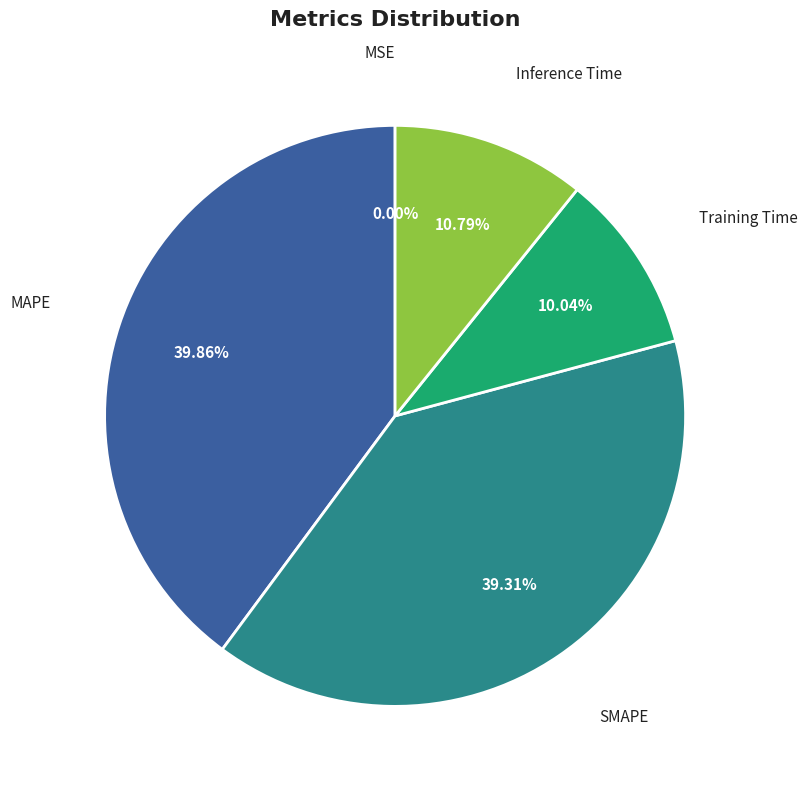

Does any single category account for the majority?

No